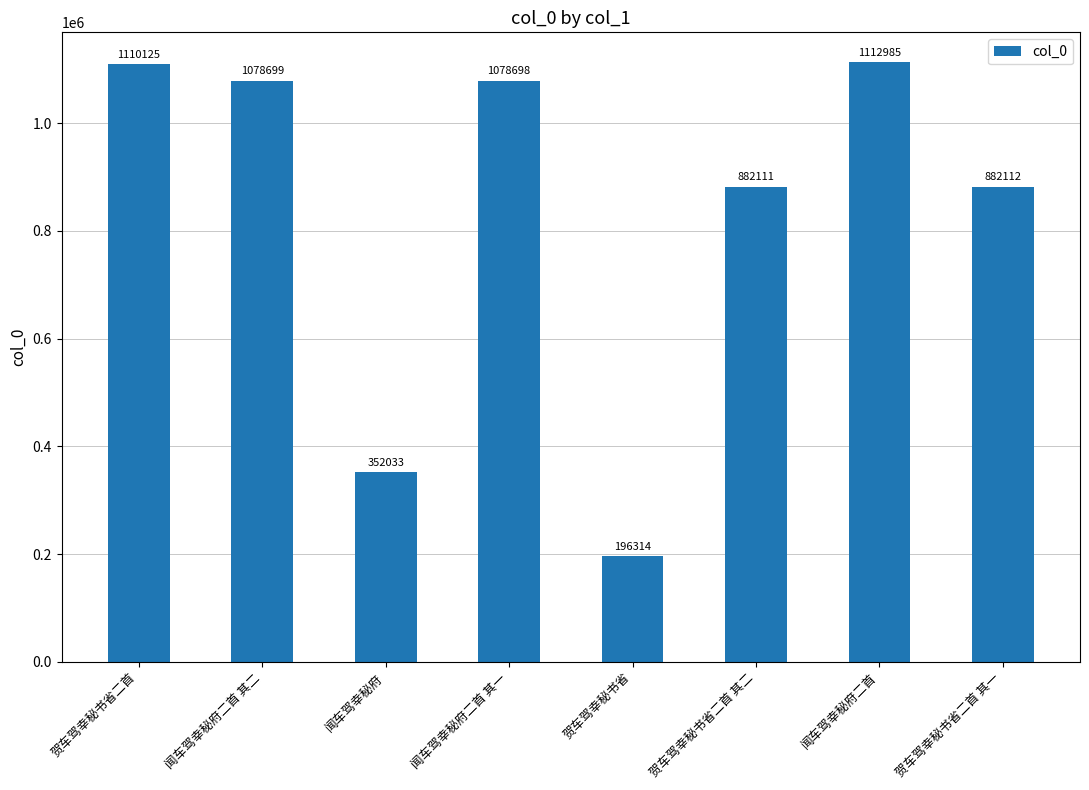

What is the minimum value shown in the chart?

196314